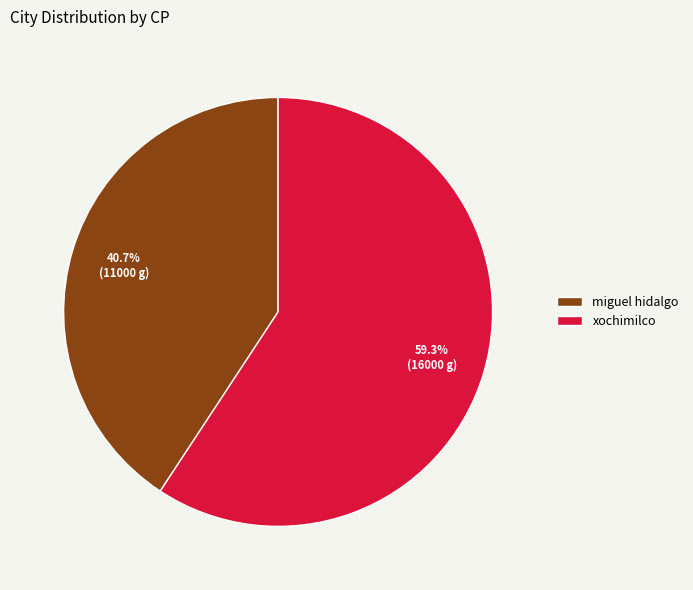

Between xochimilco and miguel hidalgo, which is larger?

xochimilco